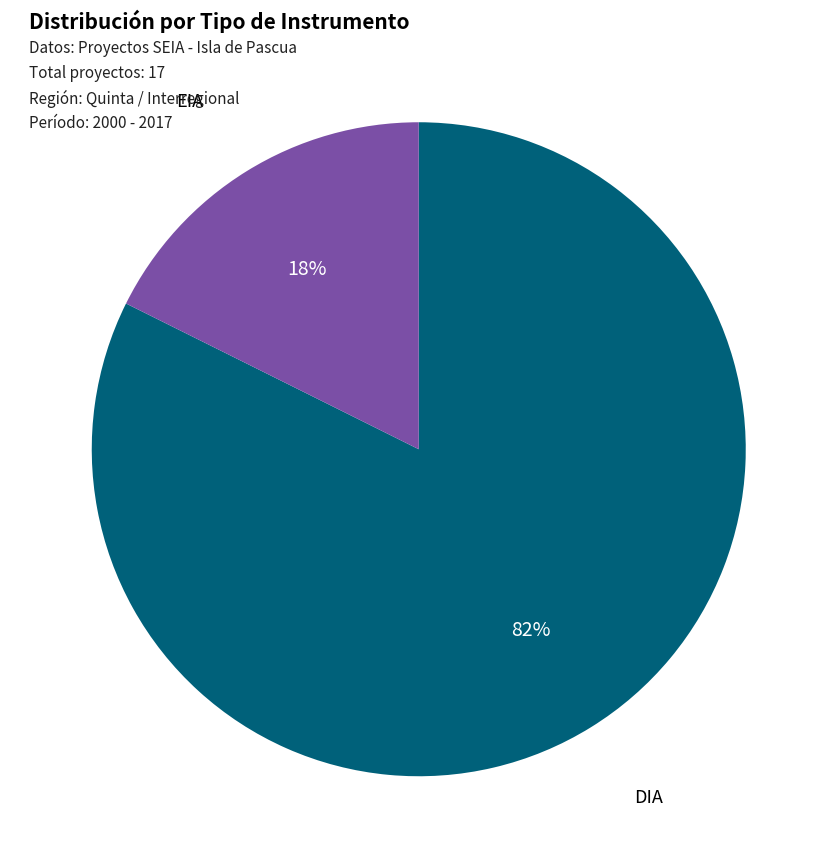

Between EIA and DIA, which is larger?

DIA